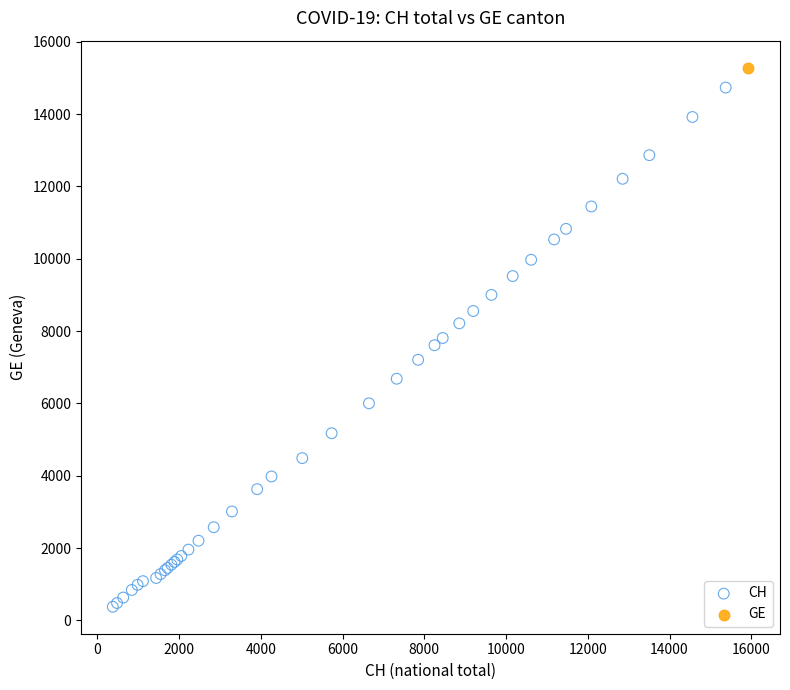

What are all the series names shown in the legend?

CH, GE